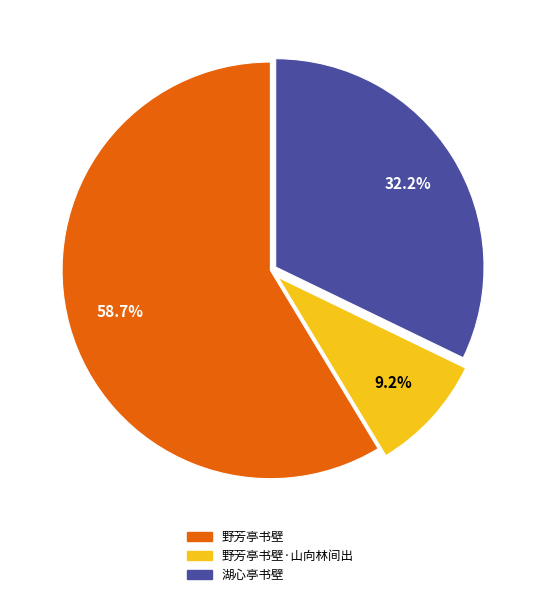

Is there a majority slice in this chart?

Yes